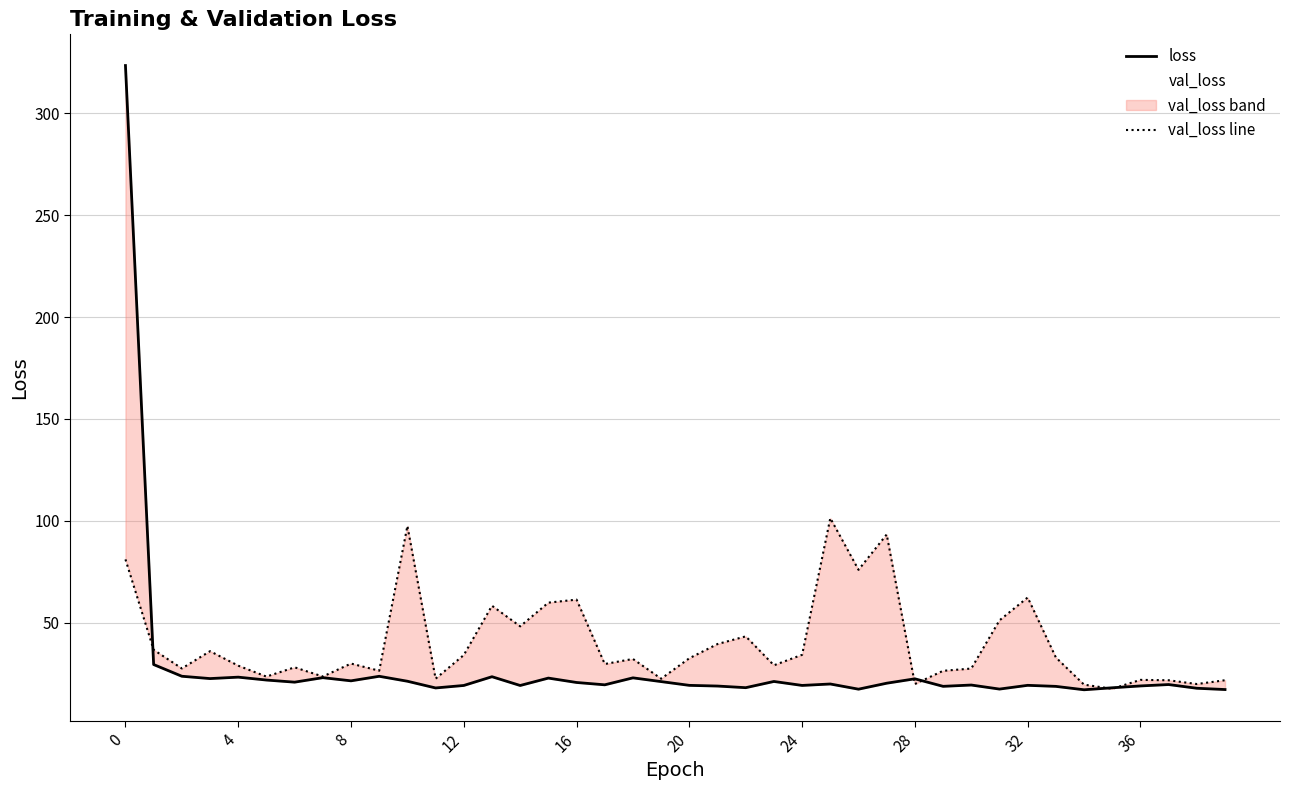

What is the difference between the loss values at 26 and 36?

1.6